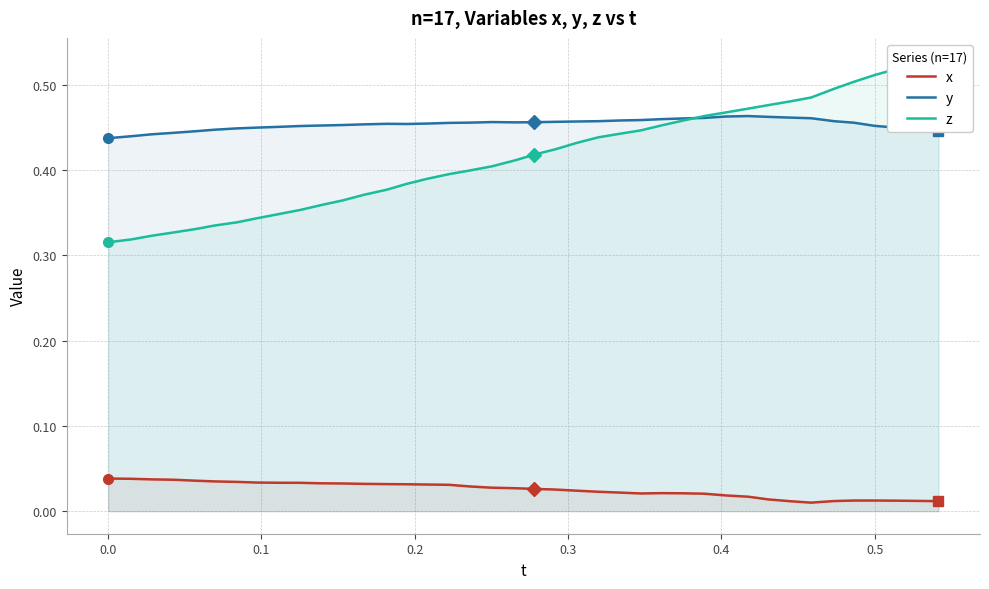

At how many categories does at least one series exceed 0?

40